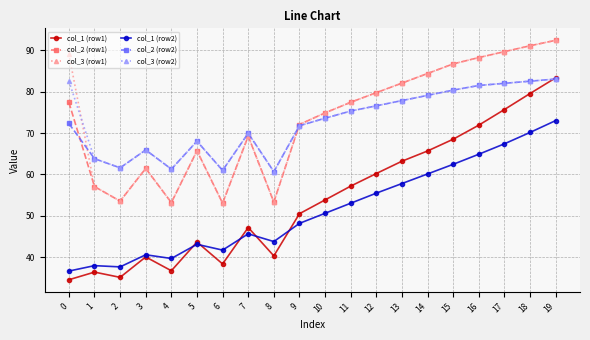

At how many categories does at least one series exceed 73?

11